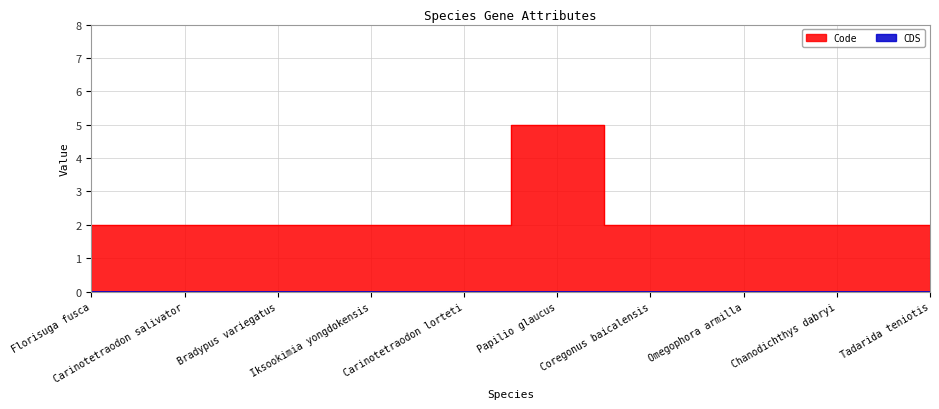

Which has a higher value, Papilio glaucus or Florisuga fusca?

Papilio glaucus